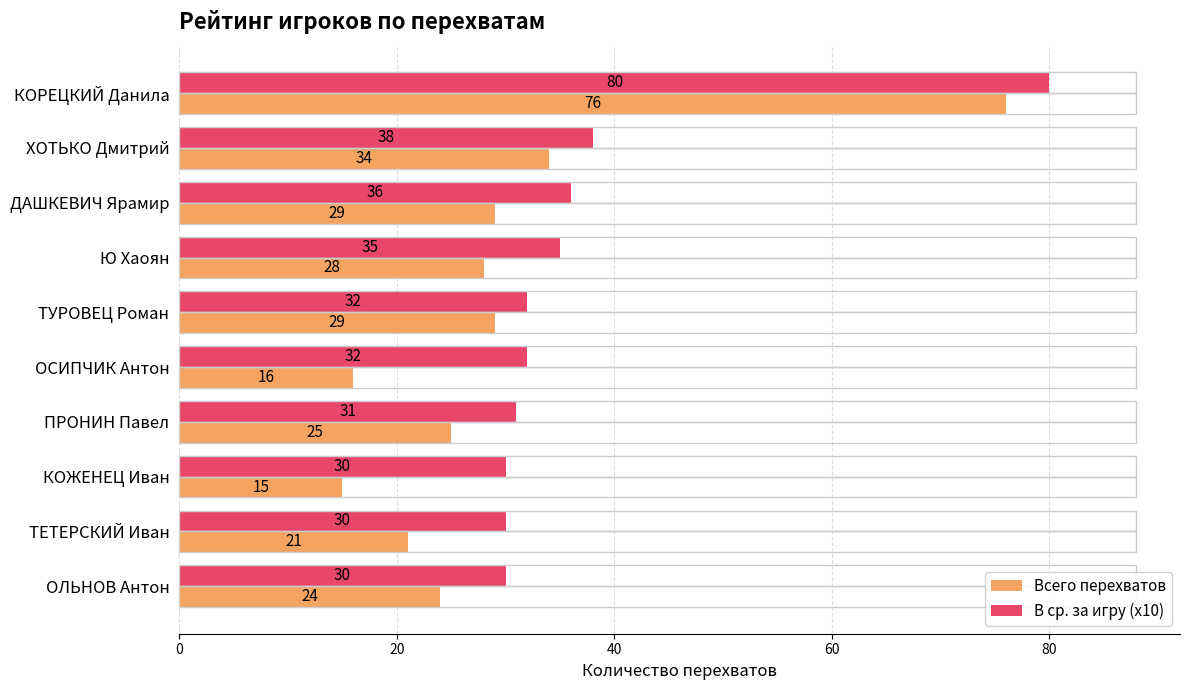

What is the difference between the Всего перехватов values at ХОТЬКО Дмитрий and КОЖЕНЕЦ Иван?

19